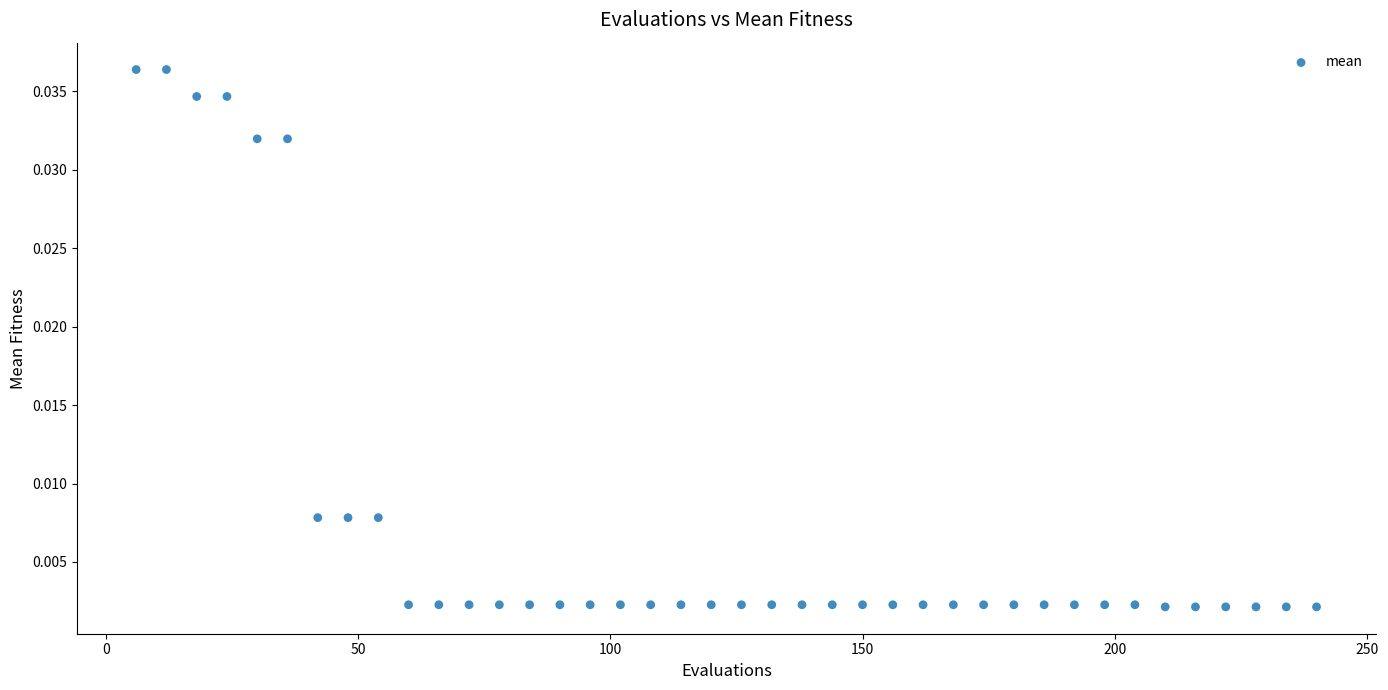

What is the range of X values (max minus min)?

234.0